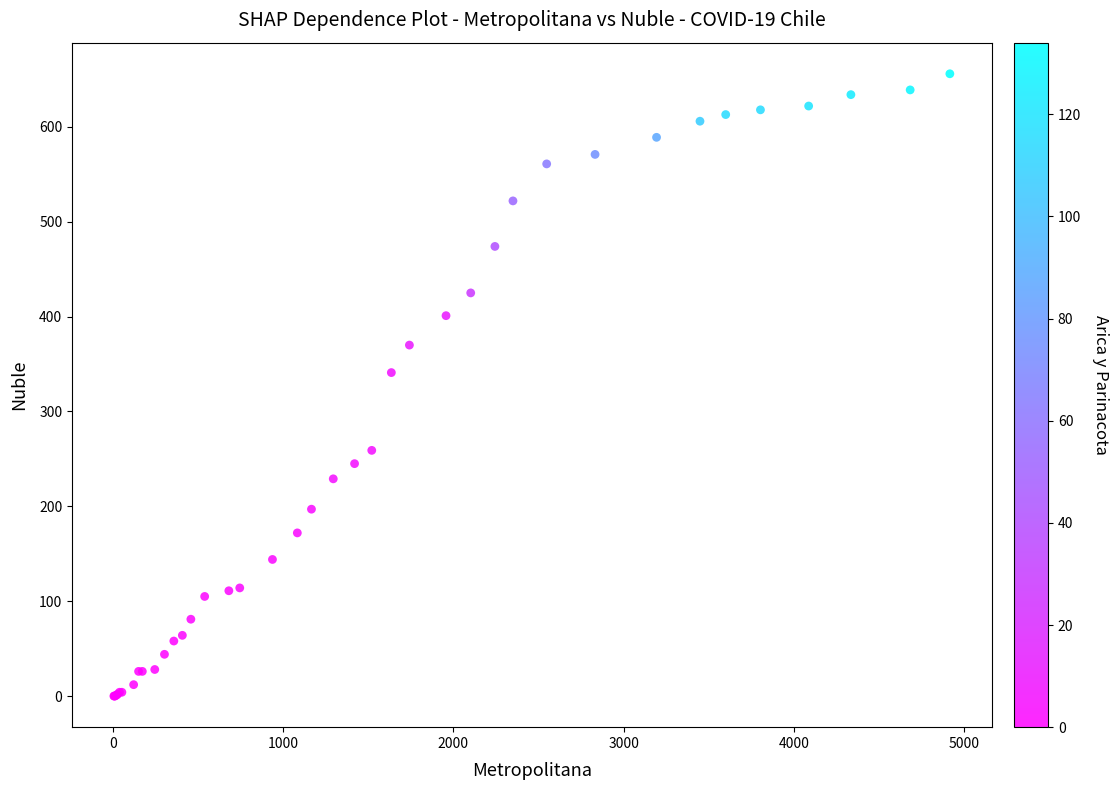

What Y value in the scatter plot is closest to 328?

341